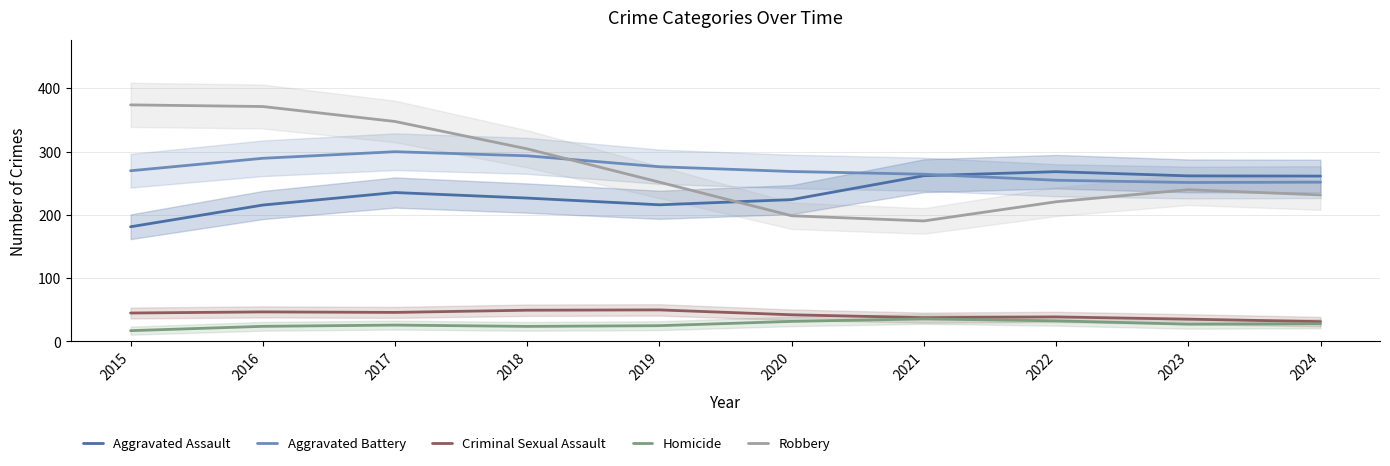

What is the sum of all Criminal Sexual Assault values?

422.0